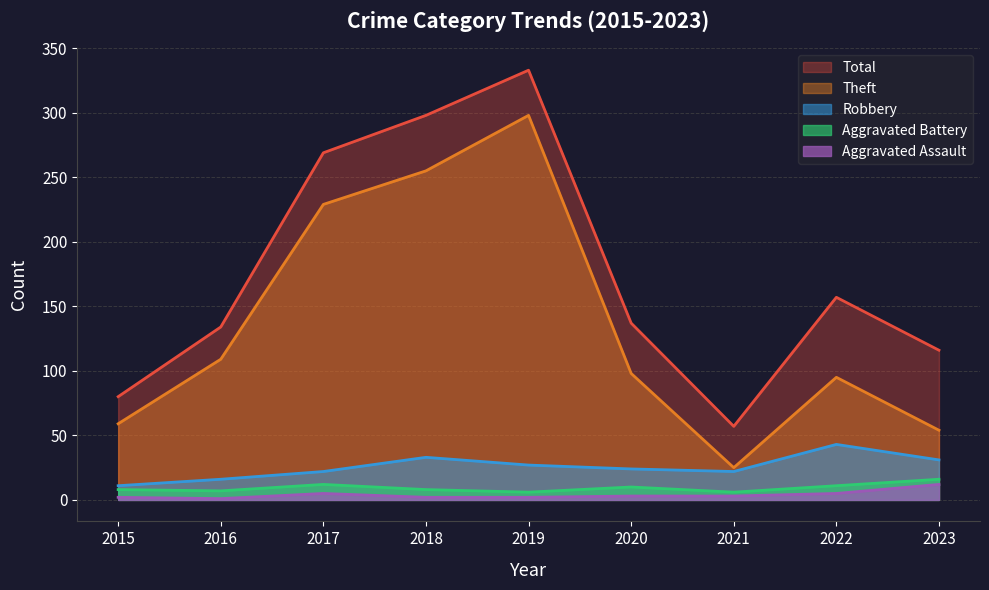

Is the value of Robbery at 2019 greater than the value of Aggravated Battery at 2018?

Yes